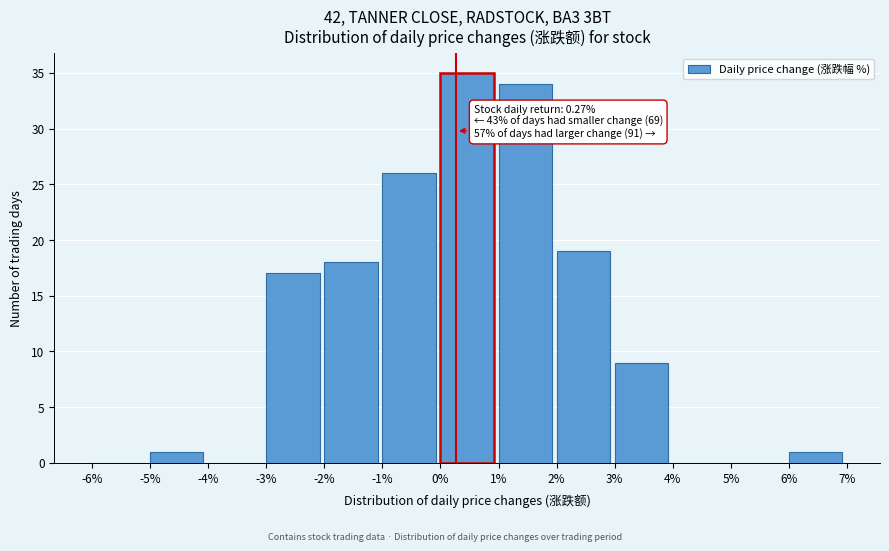

Over which range of the x-axis is the bar tallest?

0% to 1%